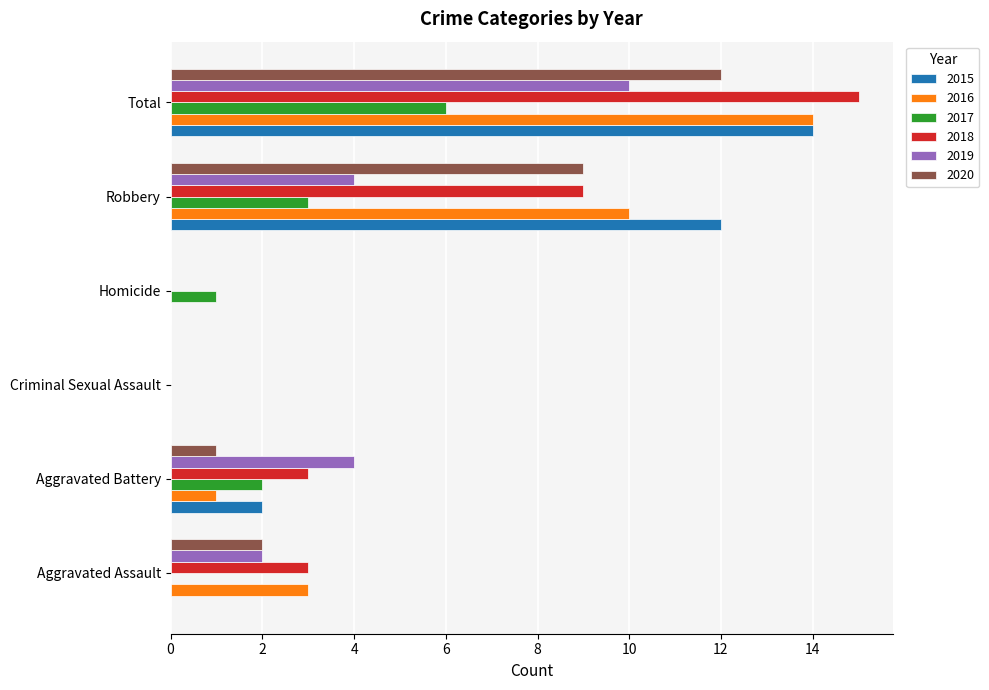

What is the maximum value for 2018?

15